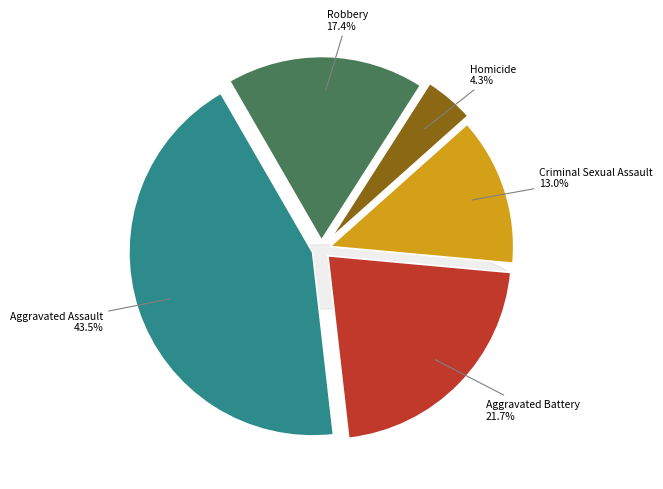

What is the smallest slice in the pie chart?

Homicide